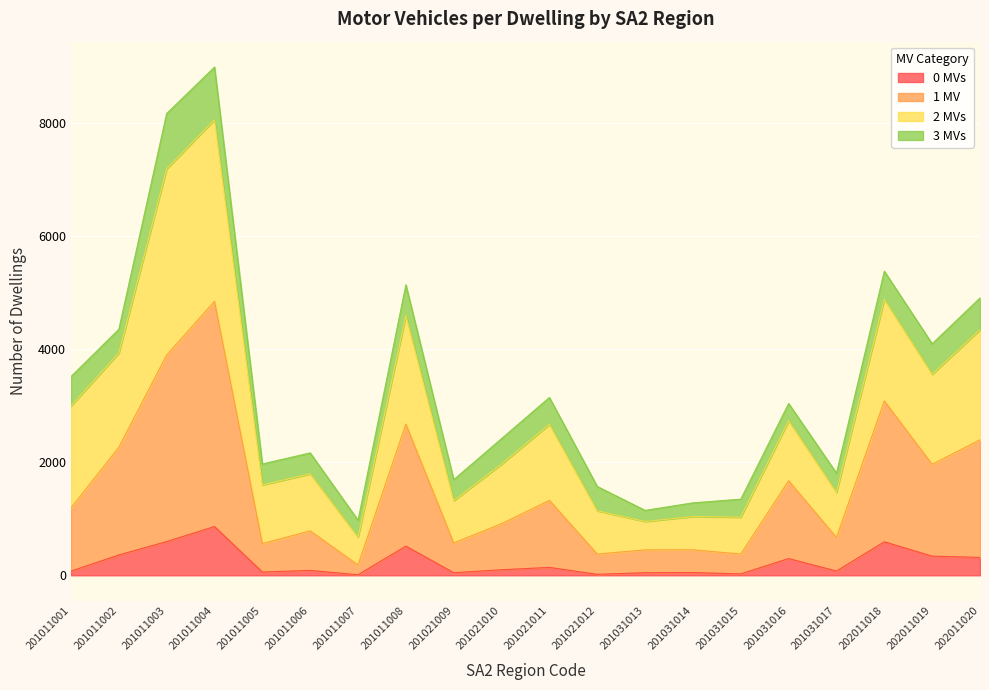

How many values in the 1 MV series exceed 1192?

9